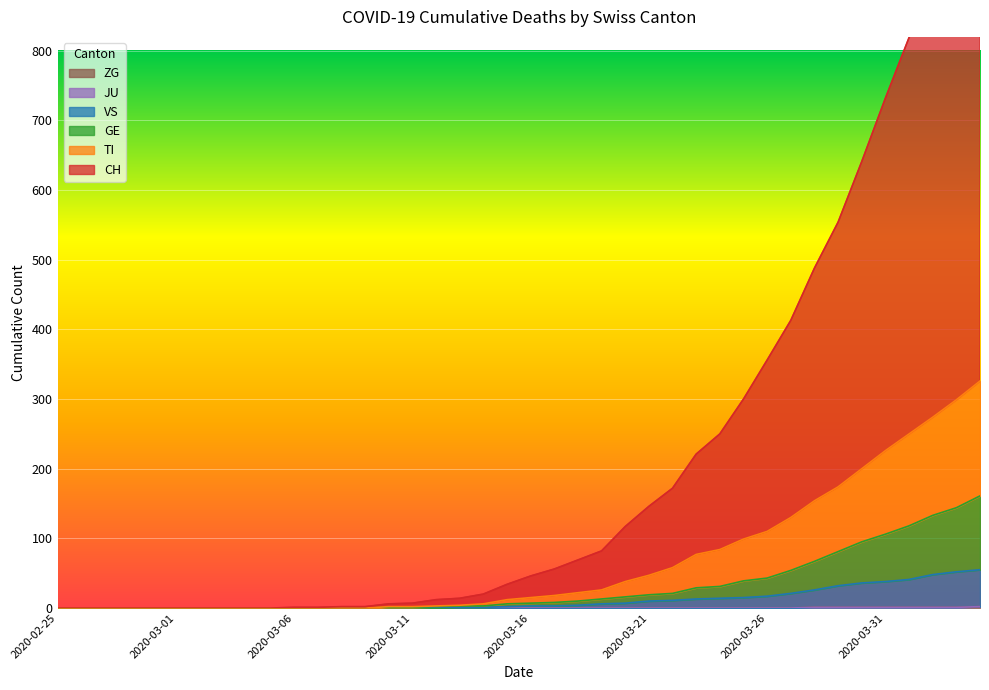

At which label does VS first exceed 3?

2020-03-18